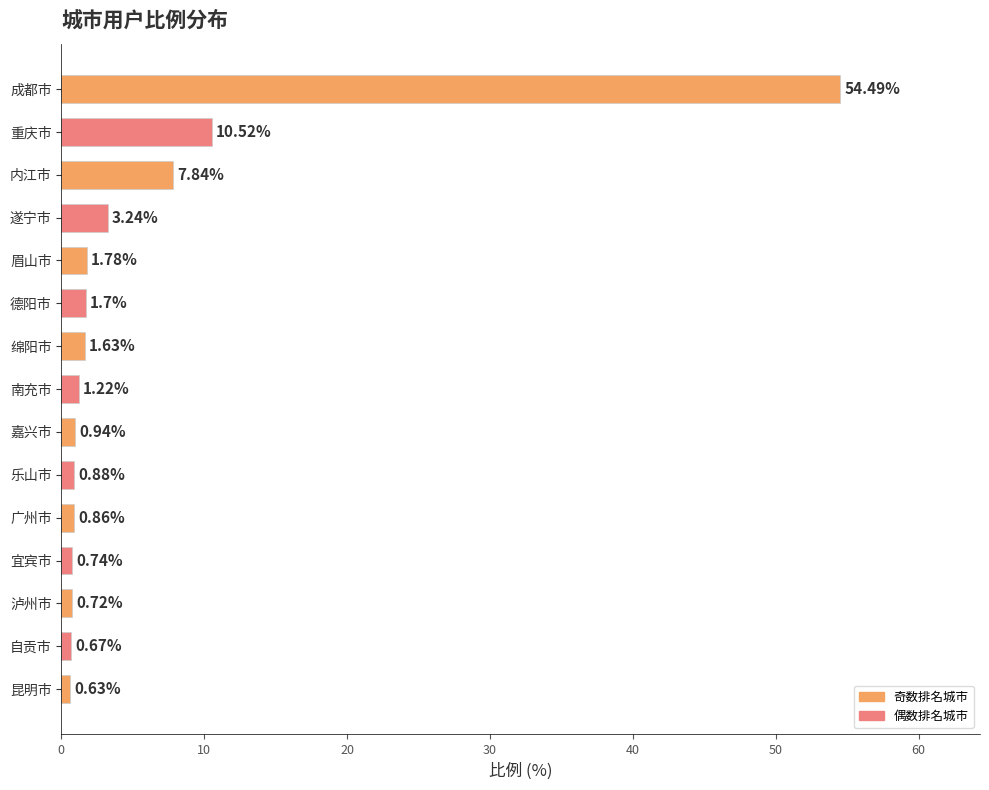

Rank the categories by value from lowest to highest.

昆明市, 自贡市, 泸州市, 宜宾市, 广州市, 乐山市, 嘉兴市, 南充市, 绵阳市, 德阳市, 眉山市, 遂宁市, 内江市, 重庆市, 成都市